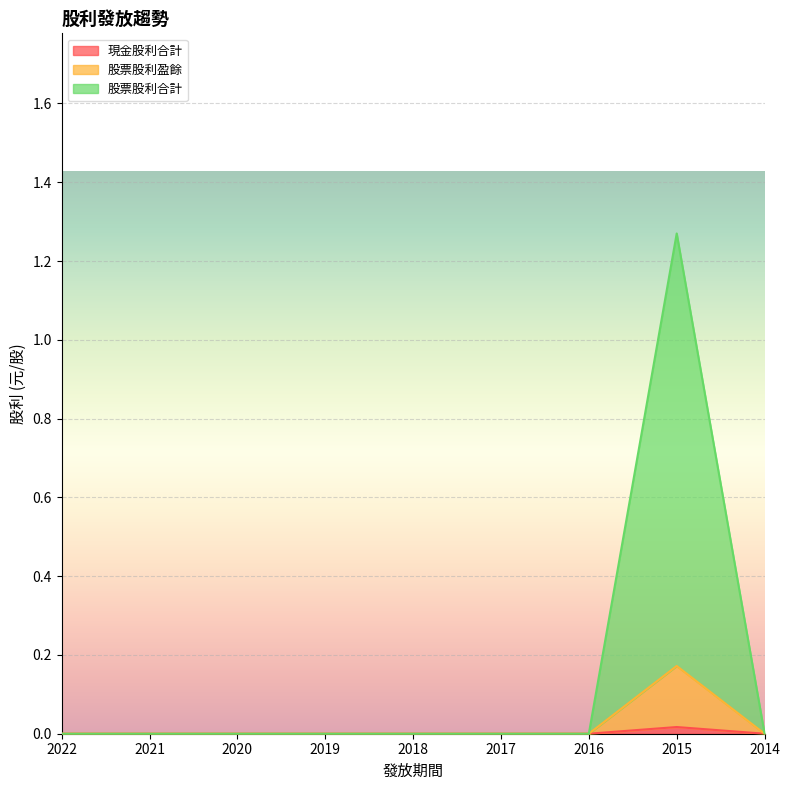

True or false: 現金股利合計 has a value of 0.0 at 2020.

True